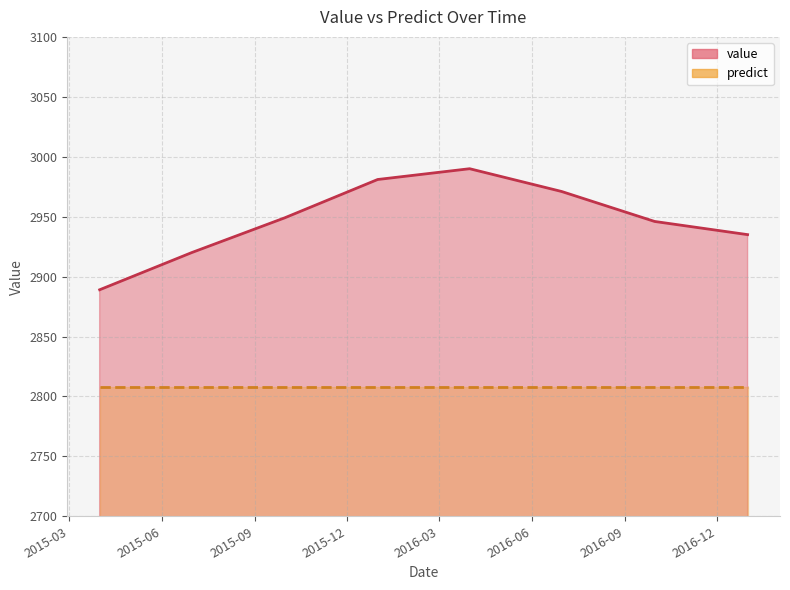

Rank the categories by value from lowest to highest.

2015-03-31 12:00:00, 2015-06-30 12:00:00, 2016-12-31 12:00:00, 2016-09-30 12:00:00, 2015-09-30 12:00:00, 2016-06-30 12:00:00, 2015-12-31 12:00:00, 2016-03-31 12:00:00